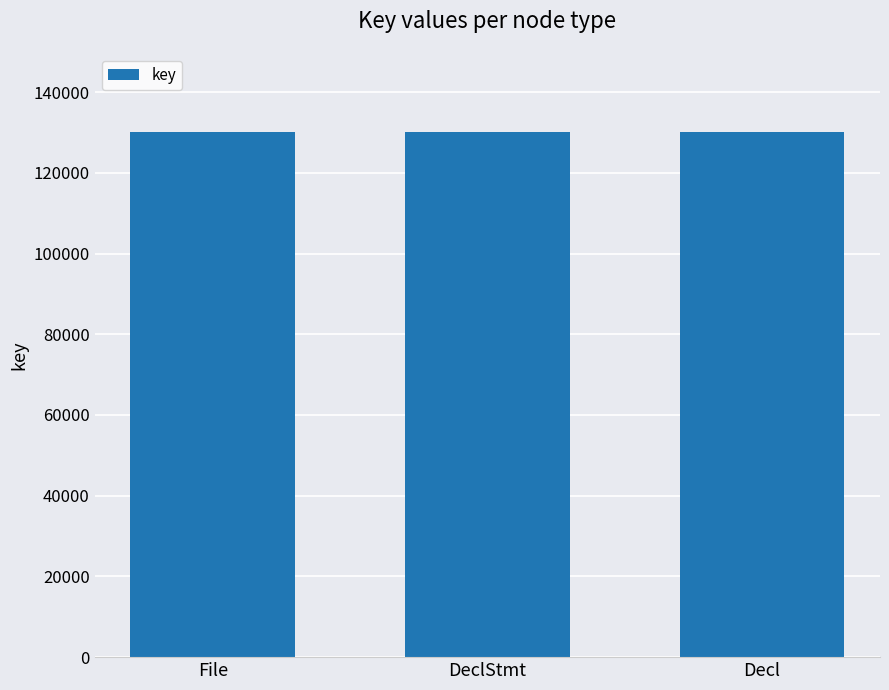

Approximately how many times larger is the value at Decl compared to DeclStmt?

1.0